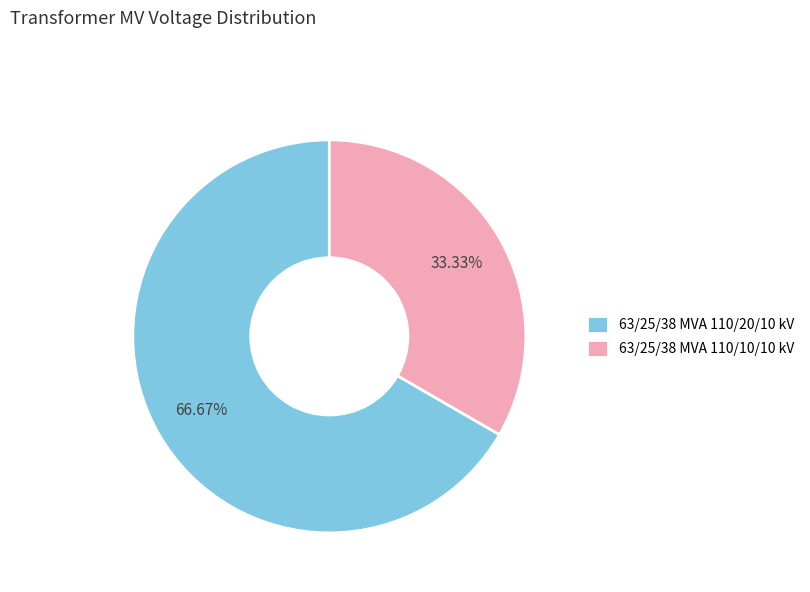

To the nearest percent, what is the combined percentage of 63/25/38 MVA 110/10/10 kV and 63/25/38 MVA 110/20/10 kV?

100%